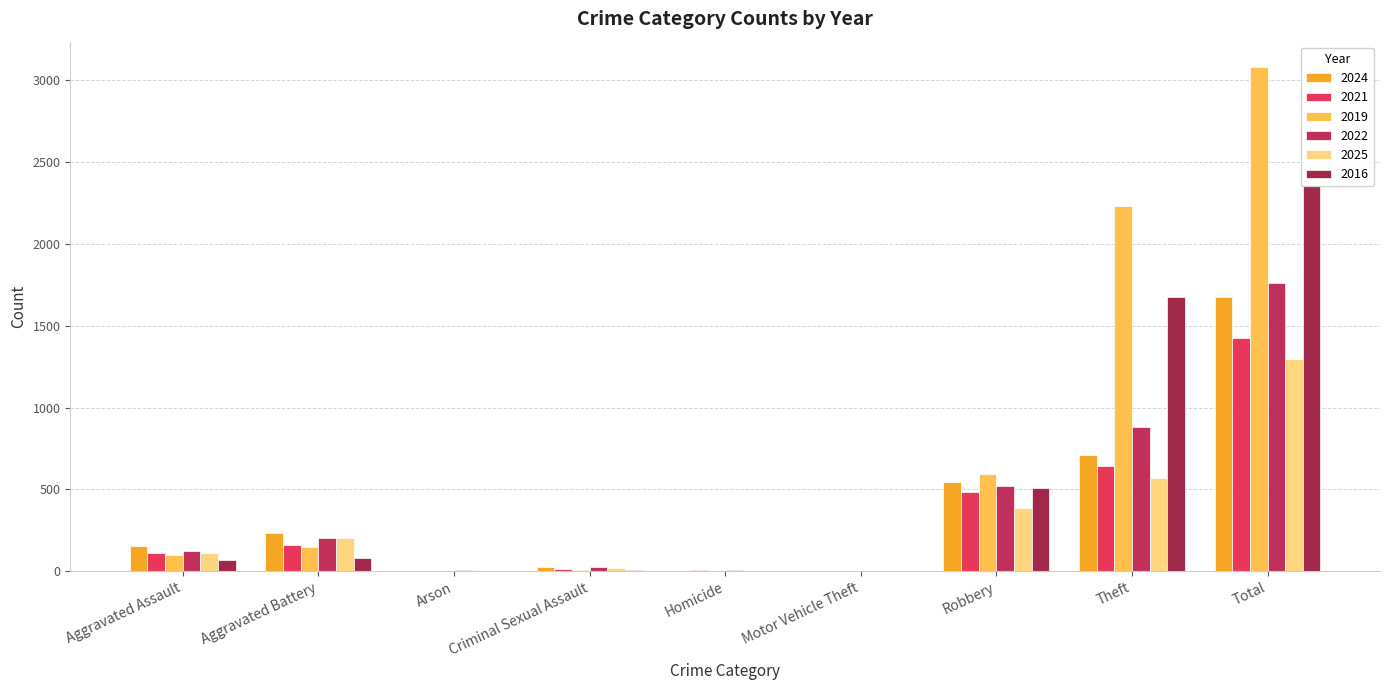

At how many categories does at least one series exceed 1653?

2